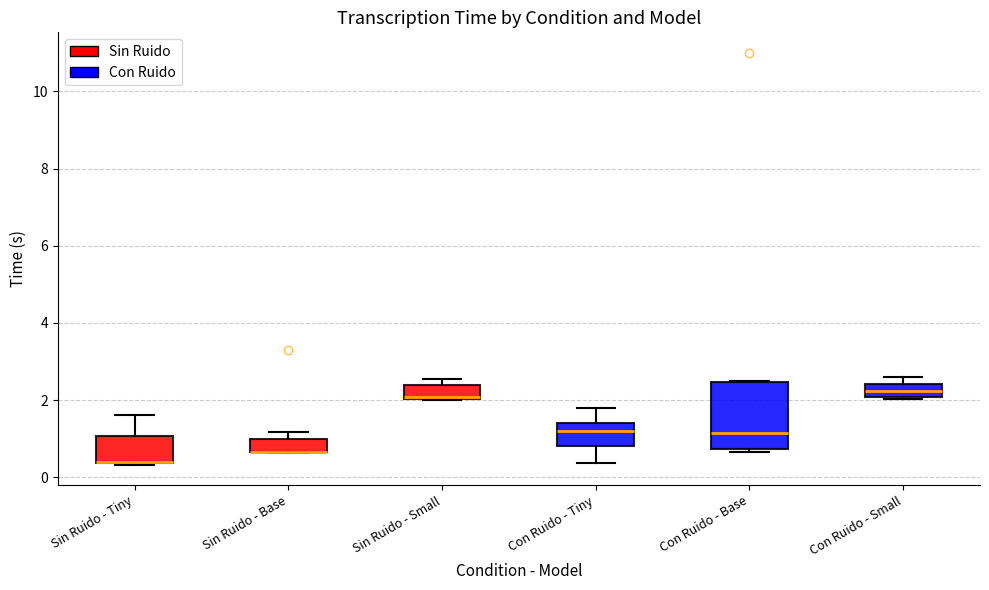

Where is the upper edge of the box for Sin Ruido - Tiny on the y-axis? The values are not printed on the chart, so give them approximately, as read against the axis.

1.0